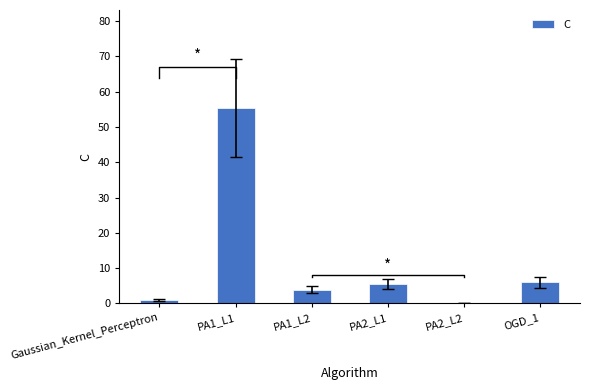

How many data points are less than 5?

3